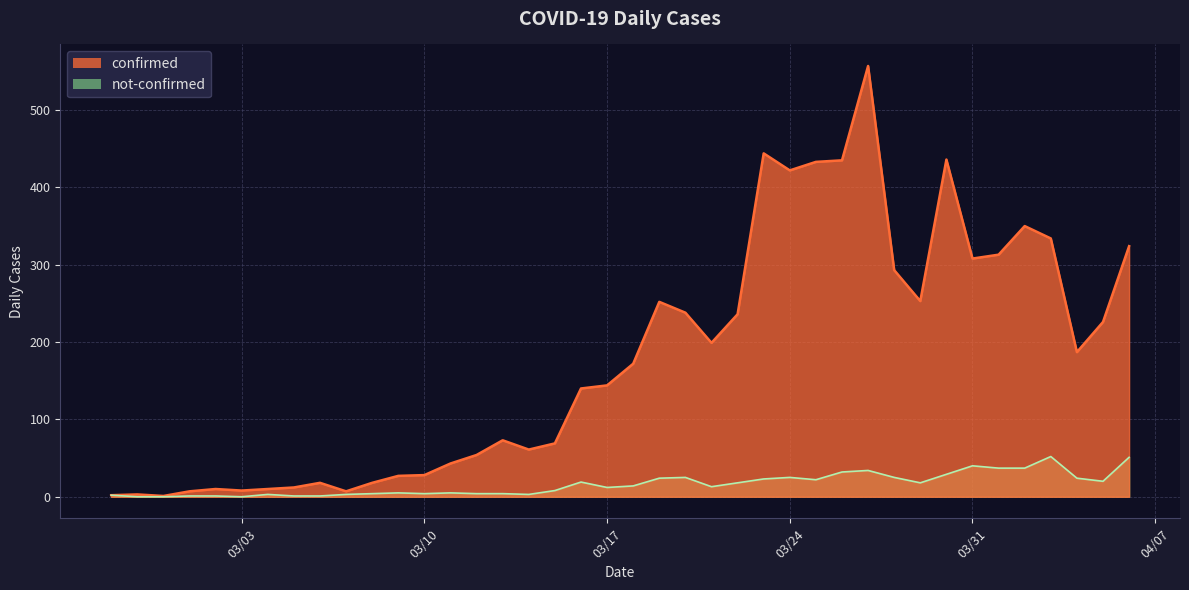

Where does the confirmed series first go above 172?

2020-03-19